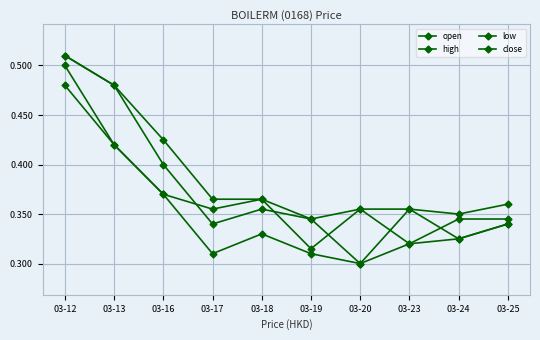

What is the difference between the low values at 03-23 and 03-13?

0.1